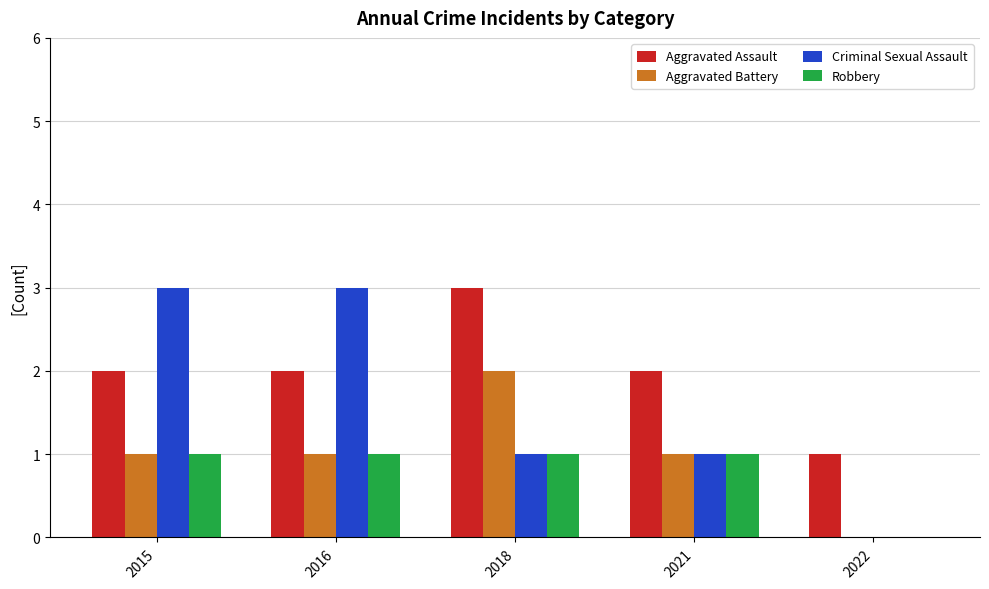

Which series changed the most between 2015 and 2022?

Criminal Sexual Assault